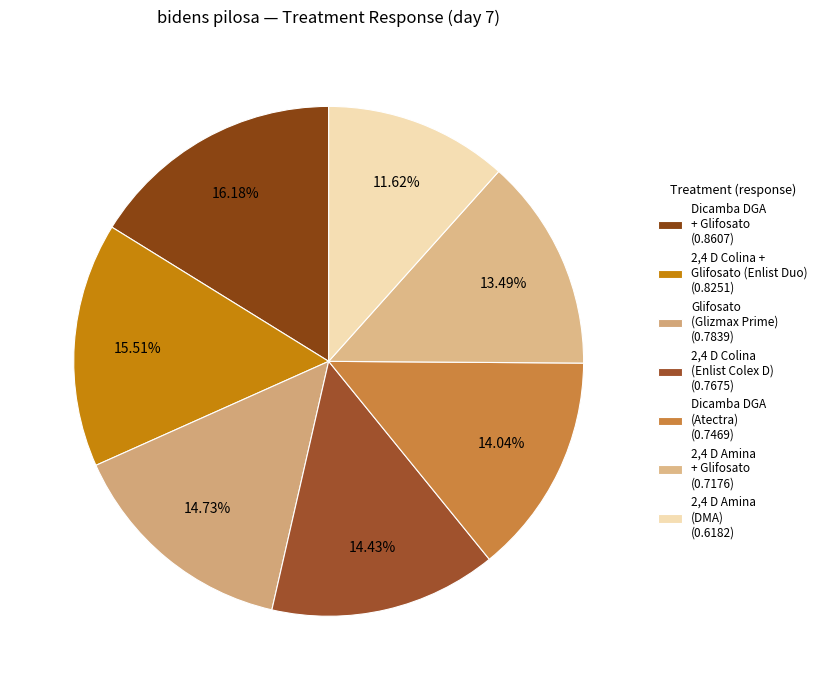

The 2,4 D Colina + Glifosato (Enlist Duo) slice represents 16% of the pie. True or false?

True